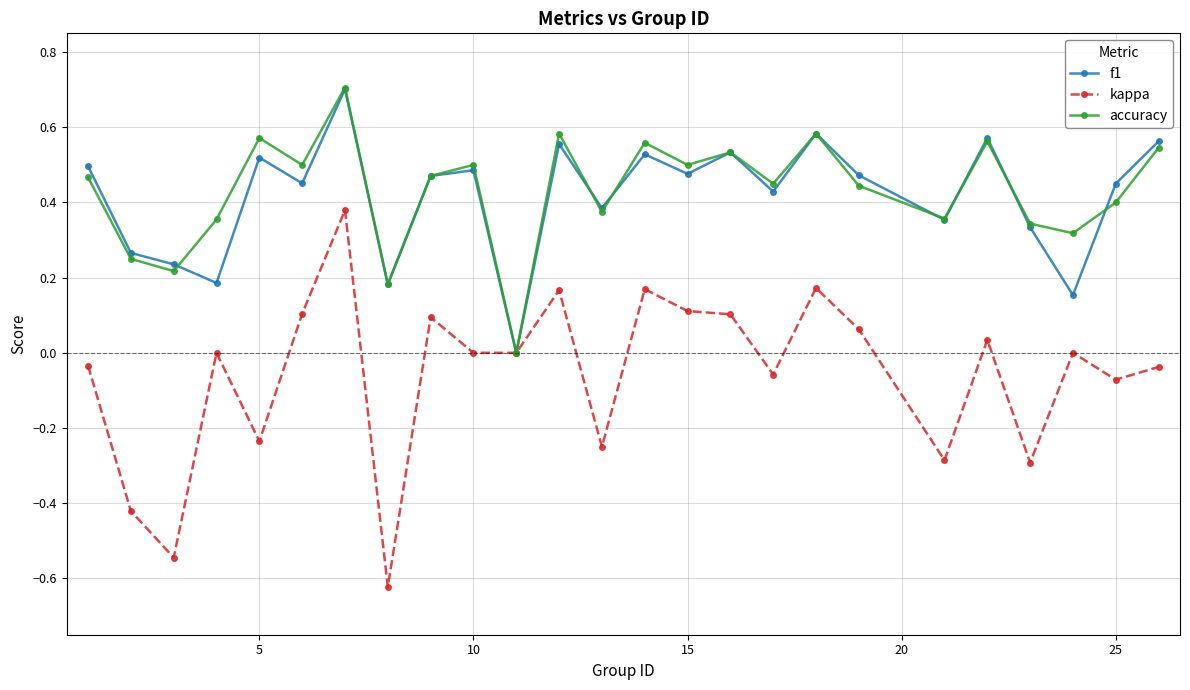

Which series has the widest spread of values?

kappa